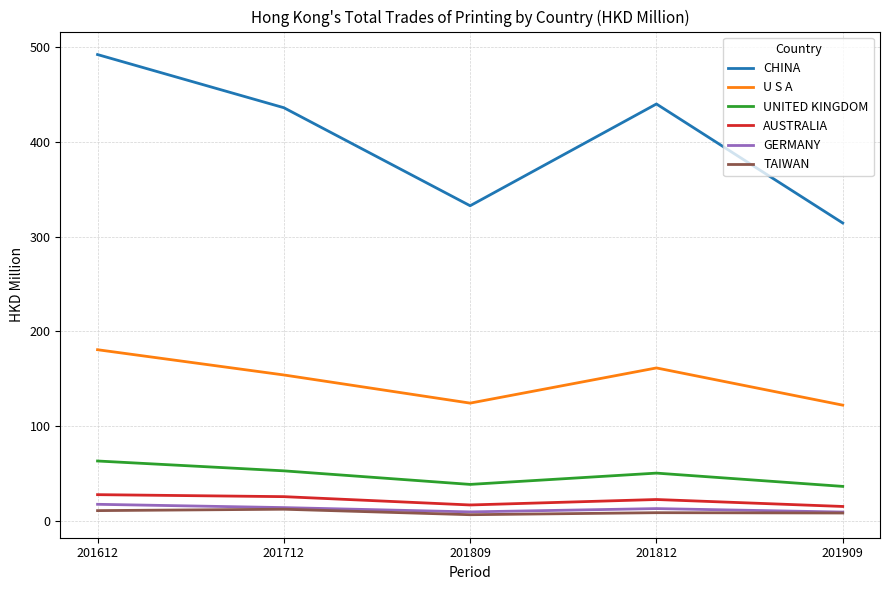

What is the maximum value for TAIWAN?

12.4